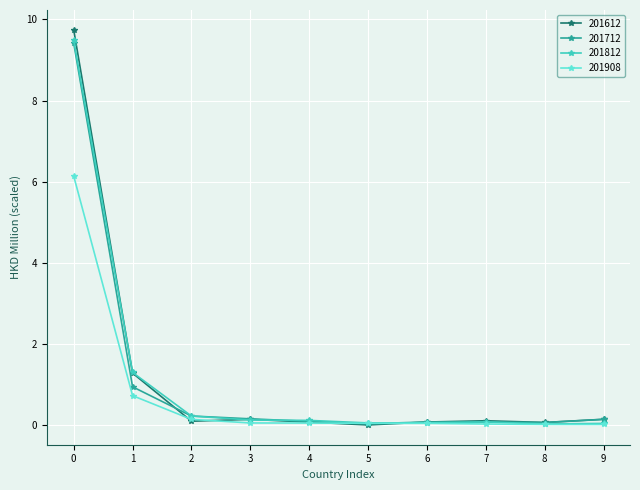

How many lines are shown in the chart?

4